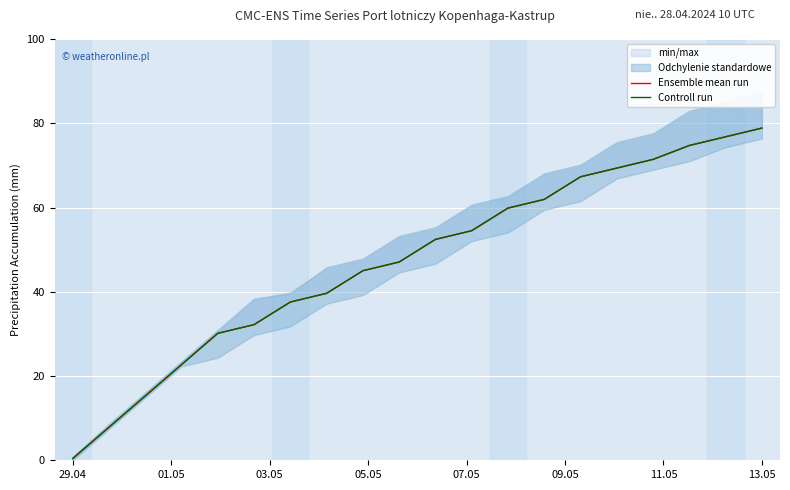

How many lines are shown in the chart?

2